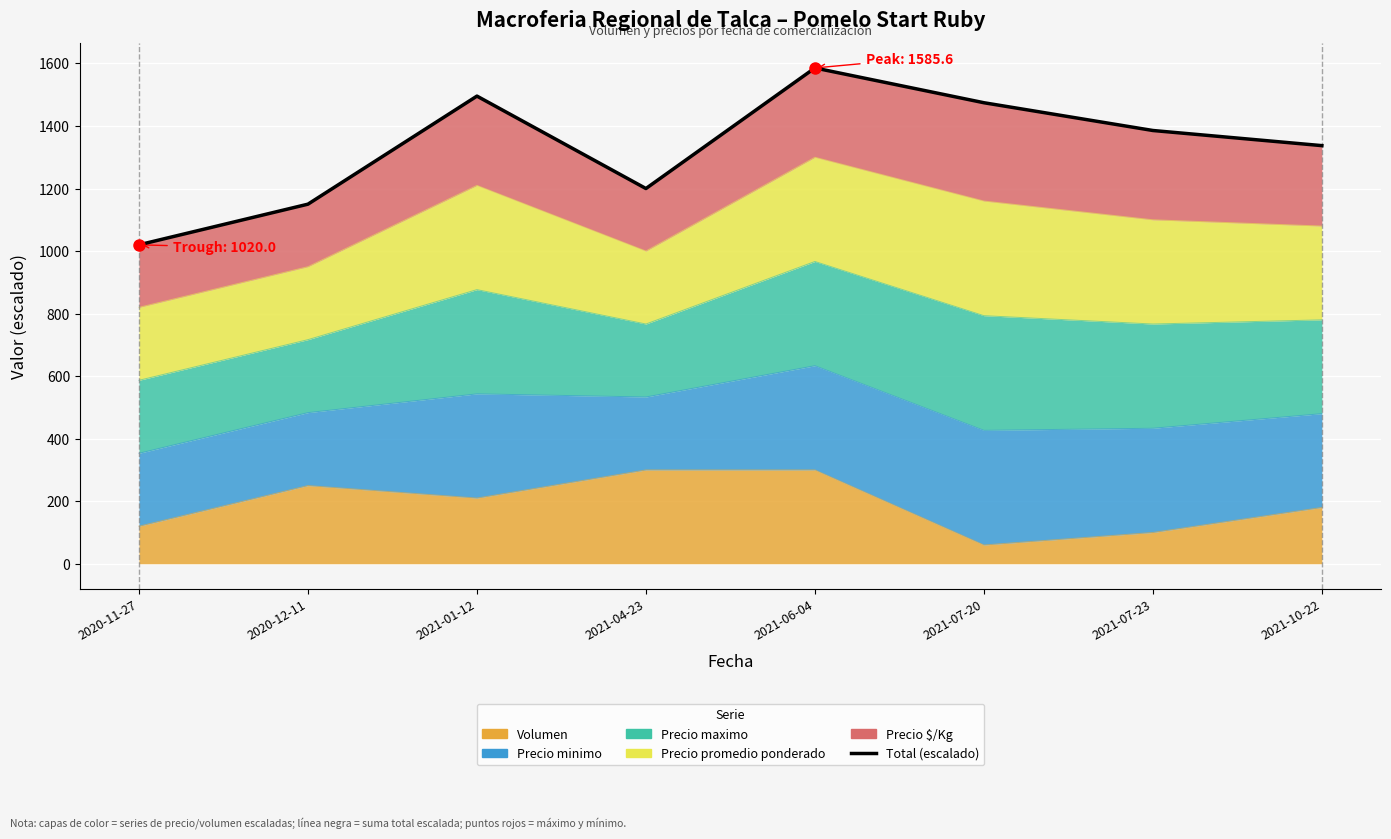

The chart shows a value of 1150.0 at 2020-12-11. True or false?

True